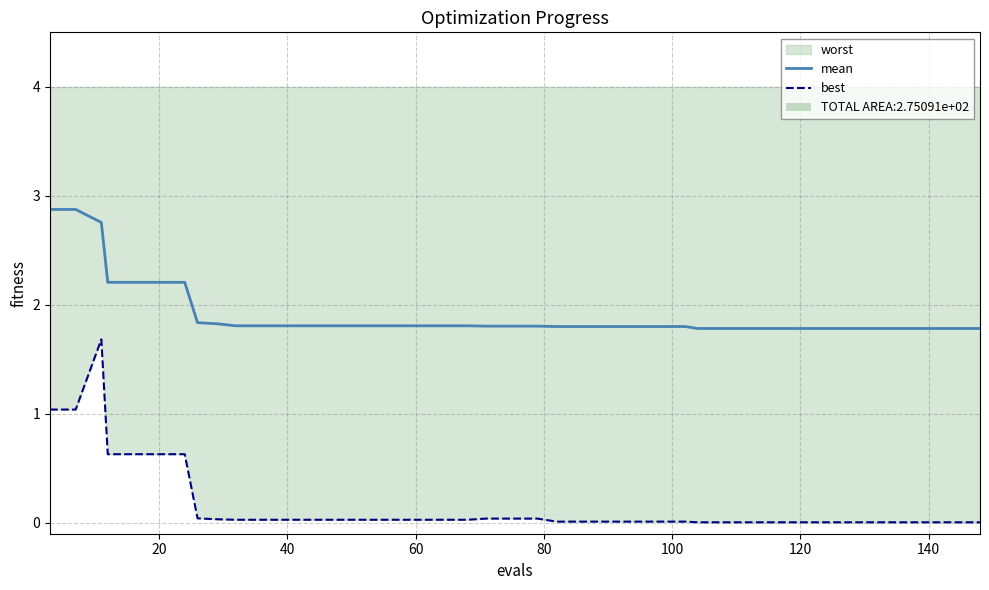

True or false: best has a value of 0.0 at 160.

False